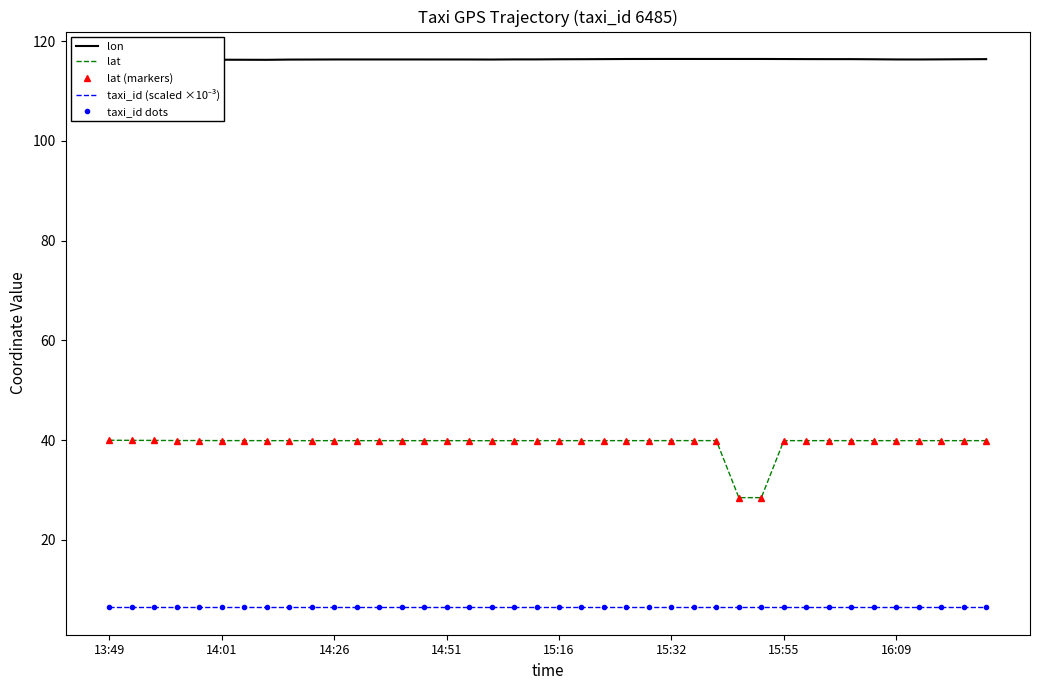

What is the value of the taxi_id dots point at the 17th from the left?

6.5